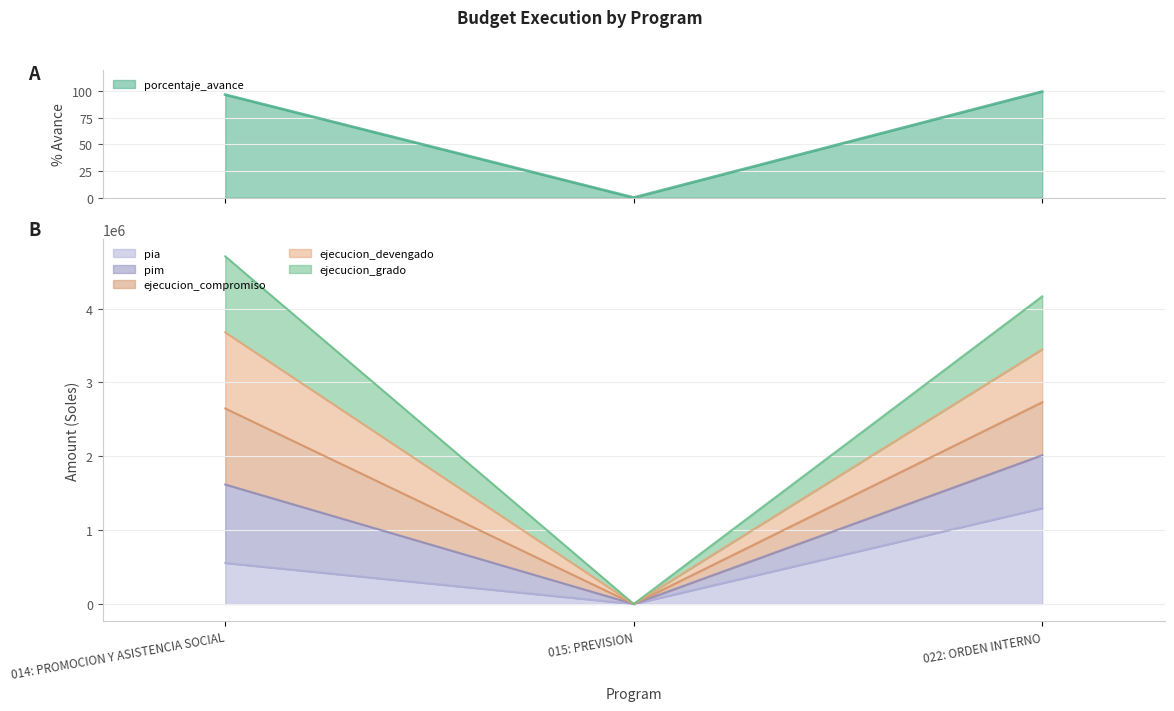

At how many categories does at least one series exceed 3234347?

2